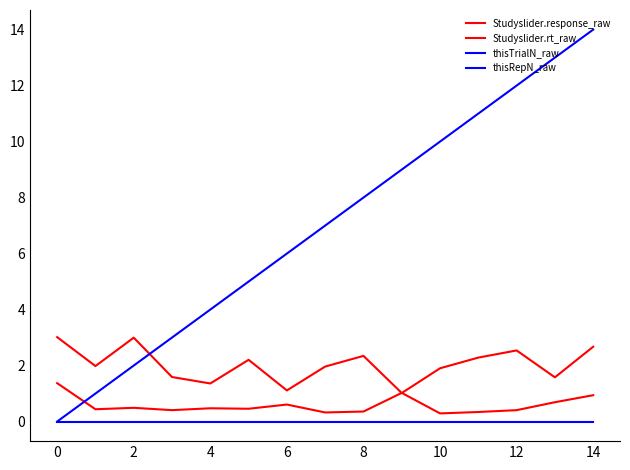

How many lines are shown in the chart?

4